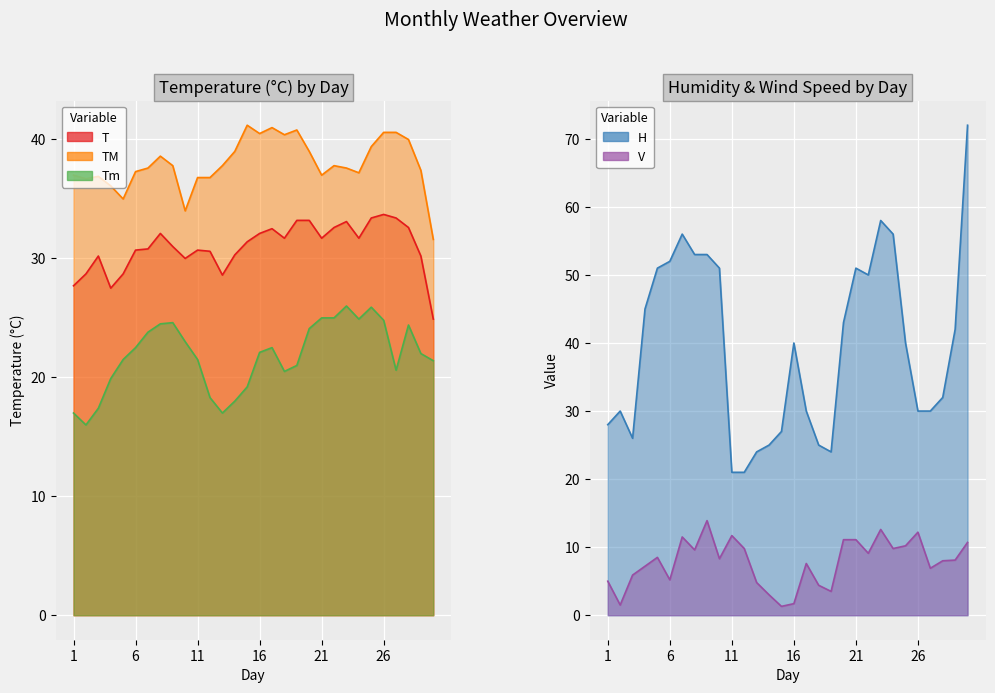

True or false: V and T cross at least once.

False